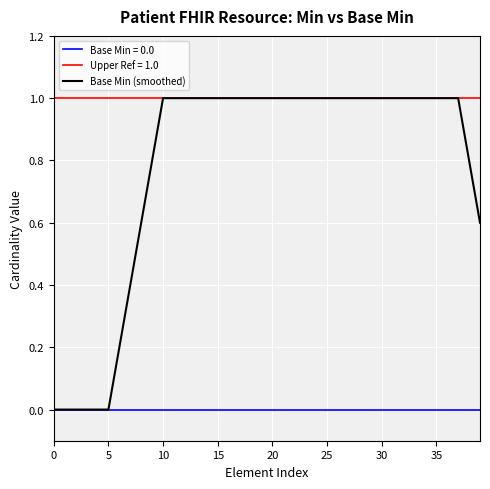

Between 13 and 19, which is larger?

13